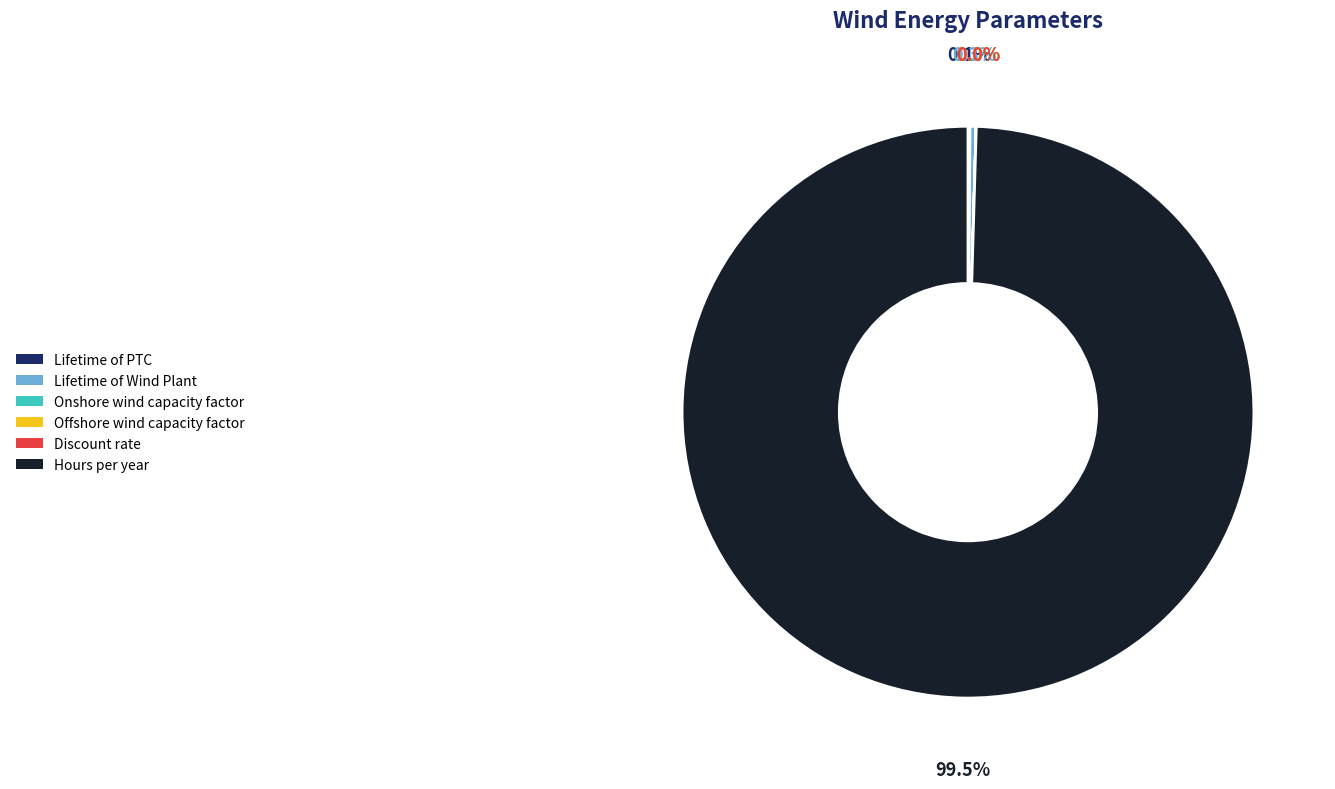

Is it true that Hours per year is 91% of the pie?

False